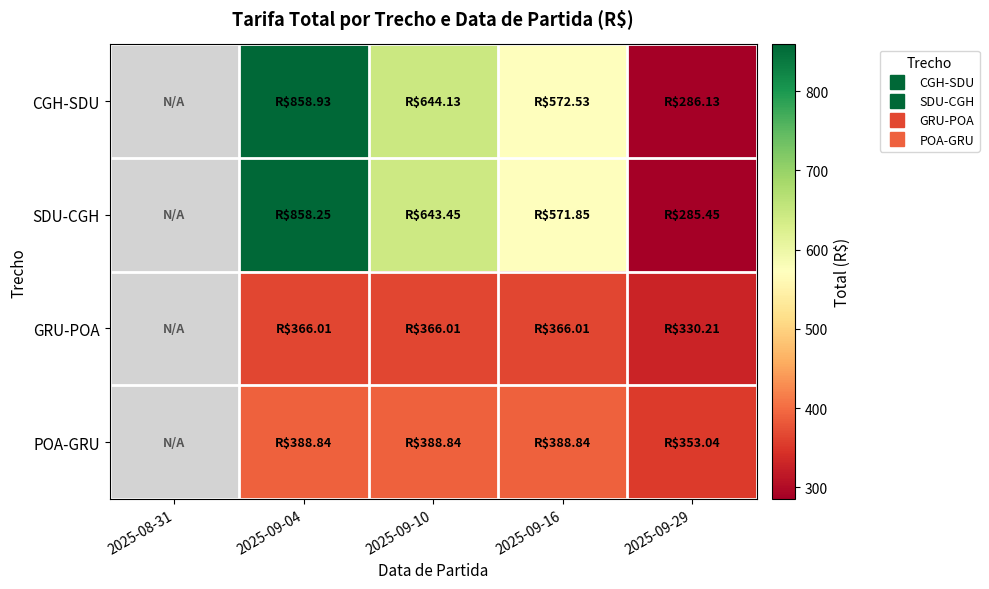

What is the maximum value shown in the chart?

858.9